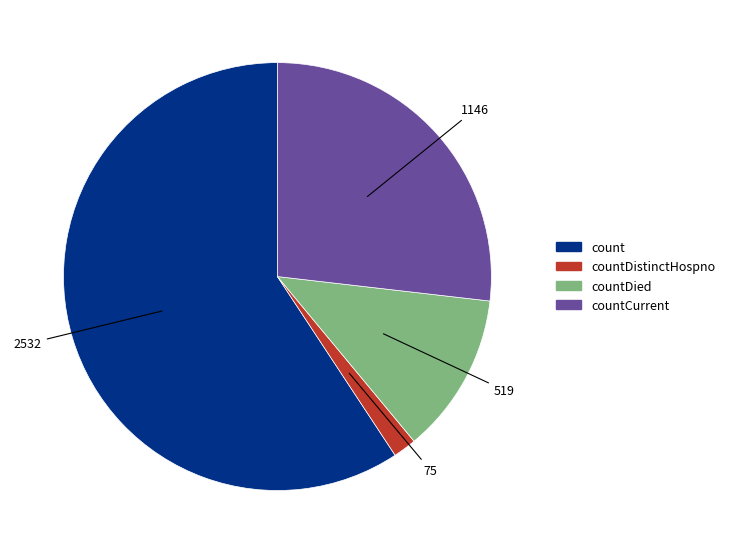

What is the largest slice in the pie chart?

count